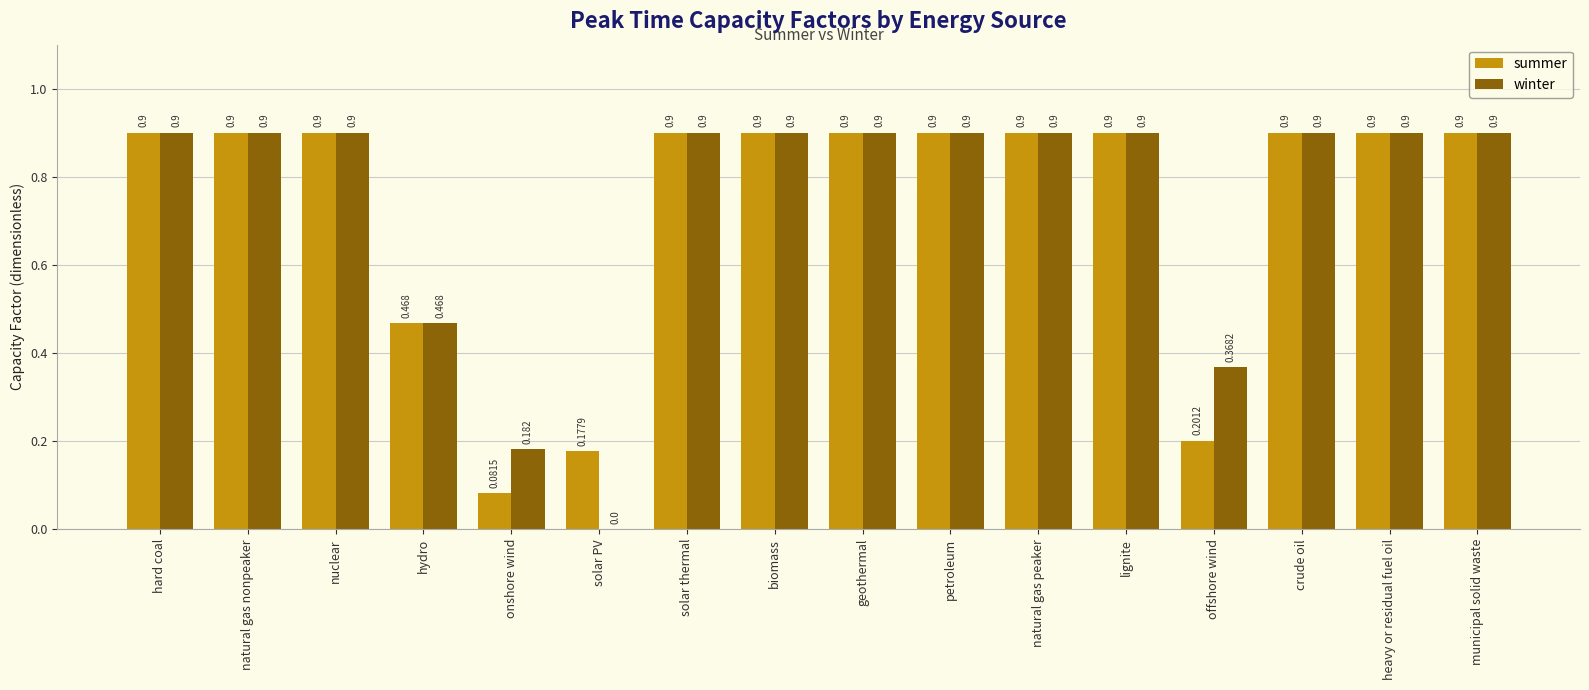

At which label is winter closest to 0?

solar PV